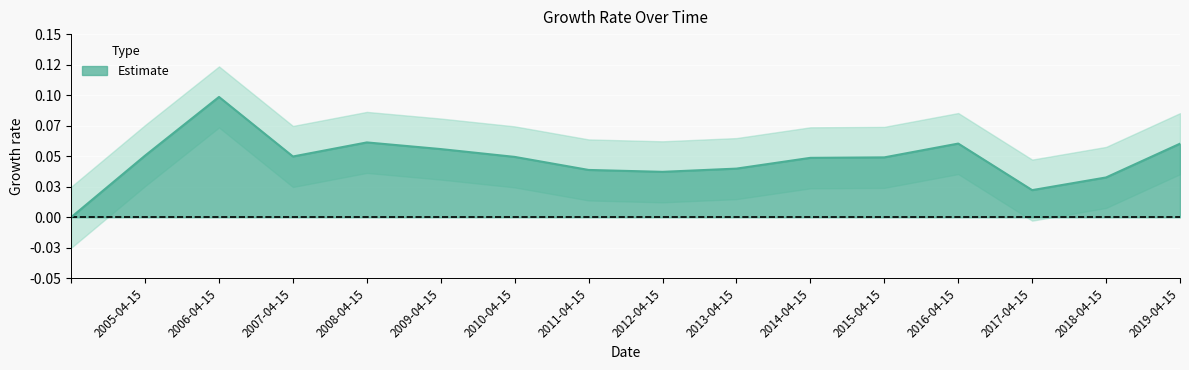

Reading left to right, transcribe all the data shown in this chart.

0.0	0.1	0.1	0.0	0.1	0.1	0.0	0.0	0.0	0.0	0.0	0.0	0.1	0.0	0.0	0.1